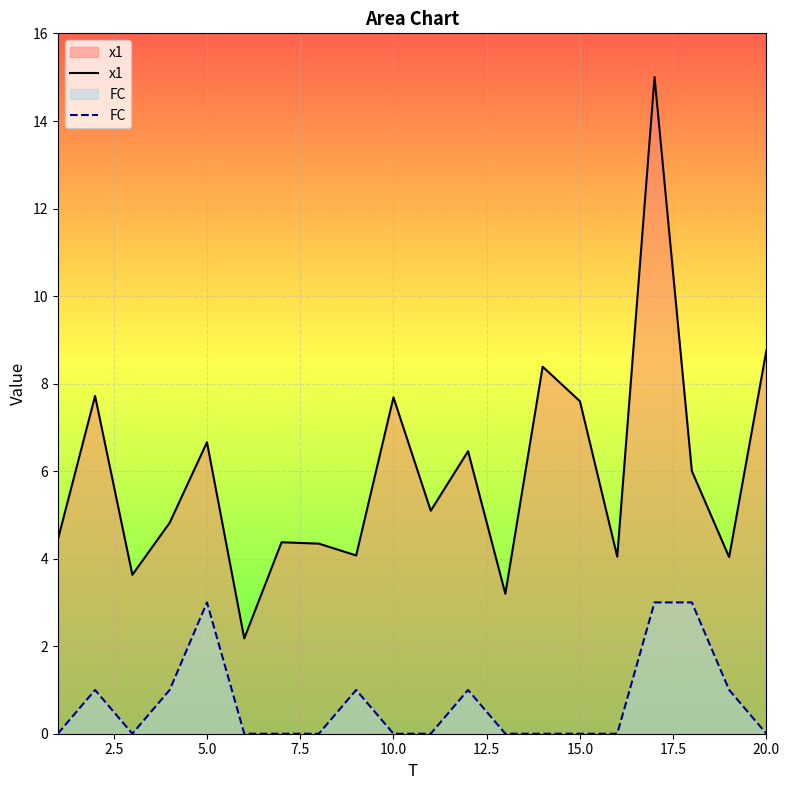

List the series in order of their peak value, lowest first.

FC, x1